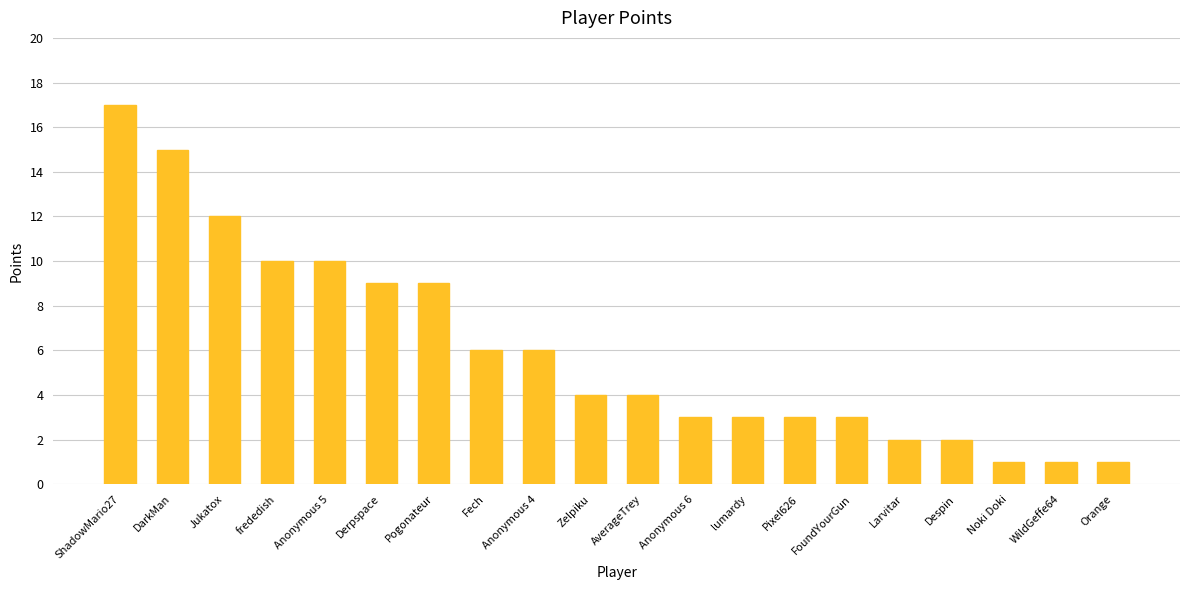

Which has a higher value, Anonymous 6 or ShadowMario27?

ShadowMario27